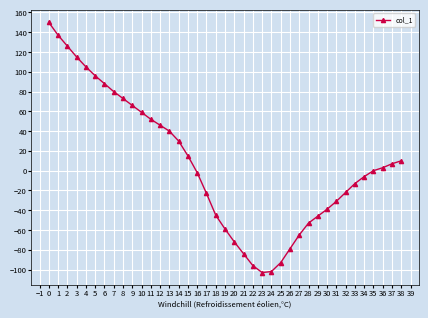

What is the difference between the second highest and second lowest values?

239